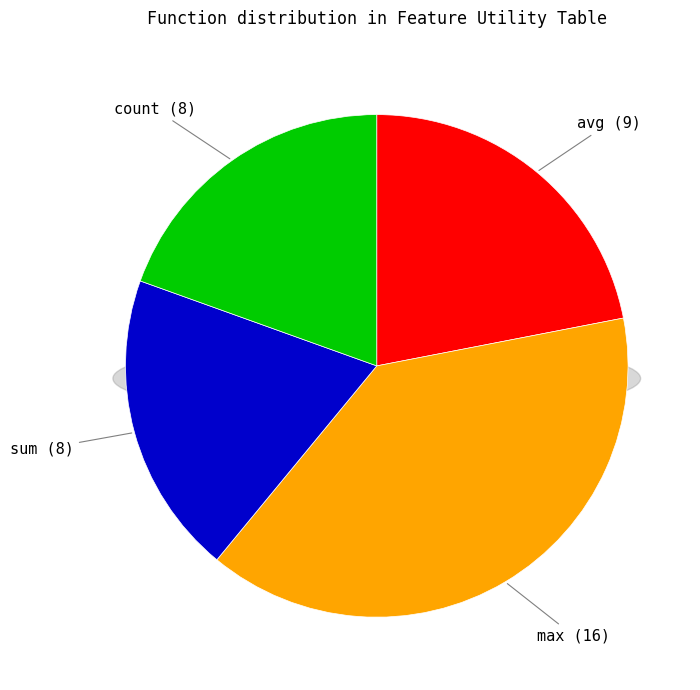

How many slices are in this pie chart?

4